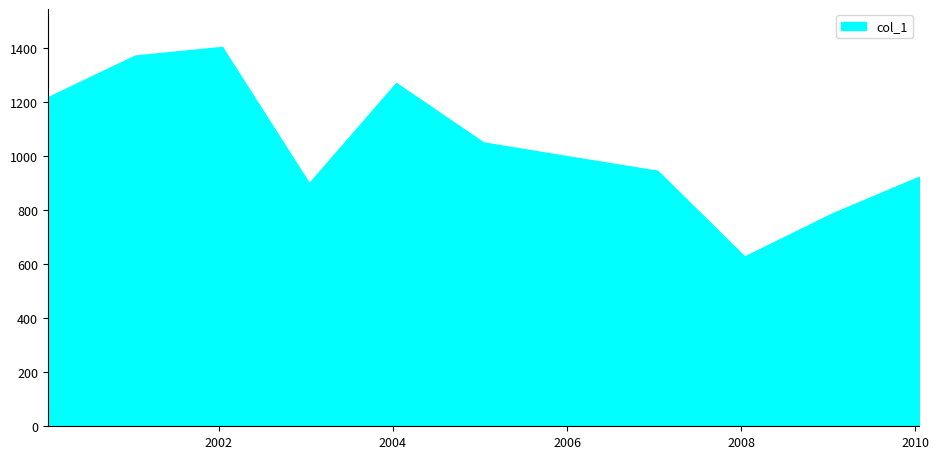

Reading right to left, transcribe all the data shown in this chart.

923.1	787.1	628.2	945.4	997.4	1050.3	1270.2	899.6	1403.8	1371.9	1217.4